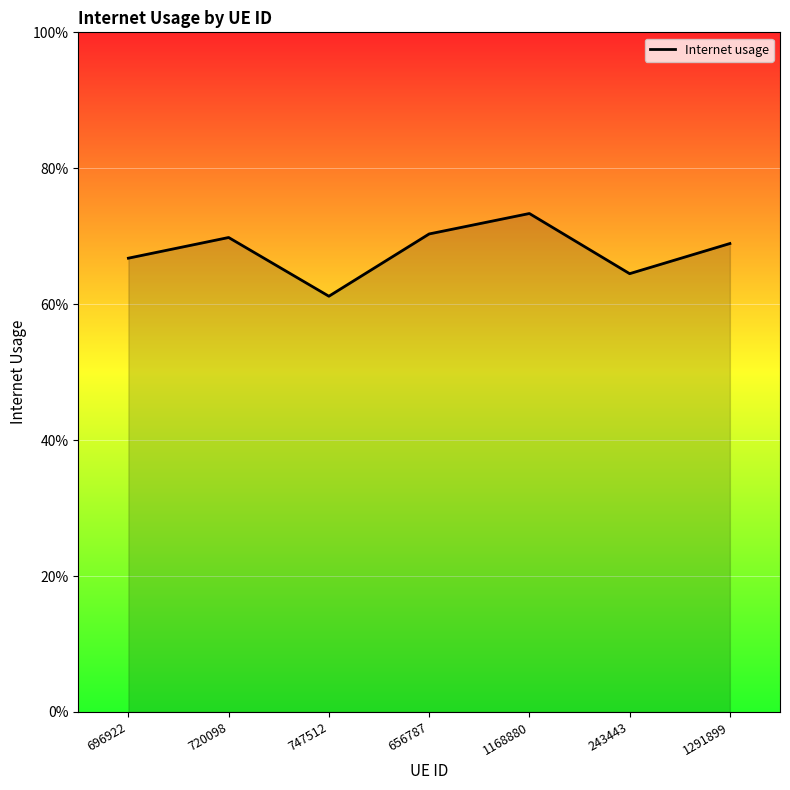

Does the chart display data point markers on the line(s)?

No